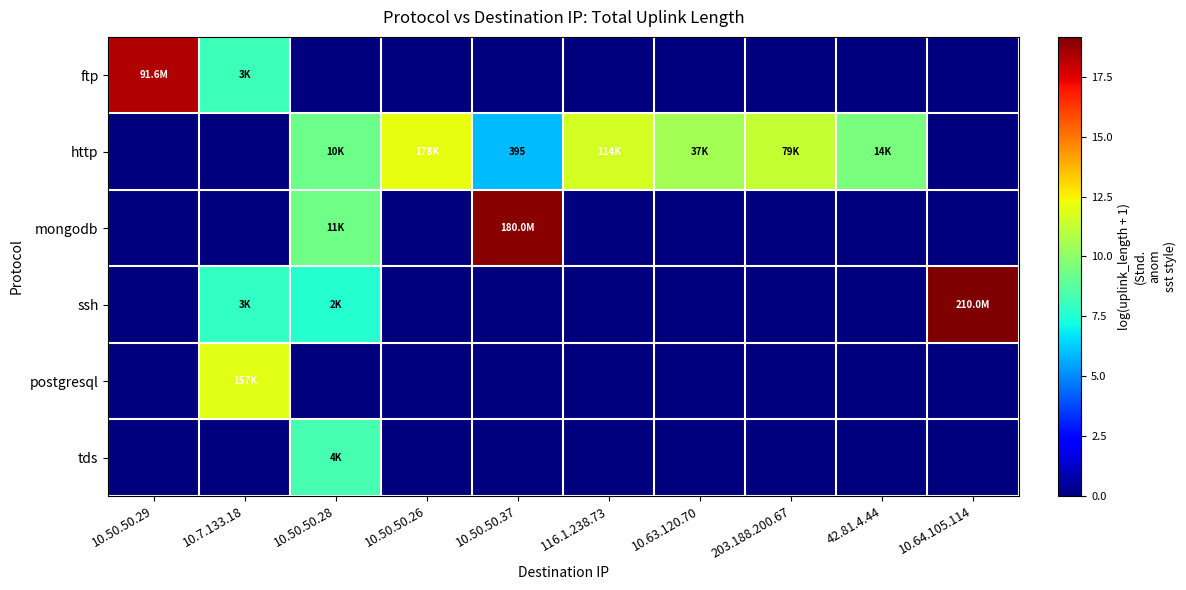

What is the maximum value shown in the chart?

19.2